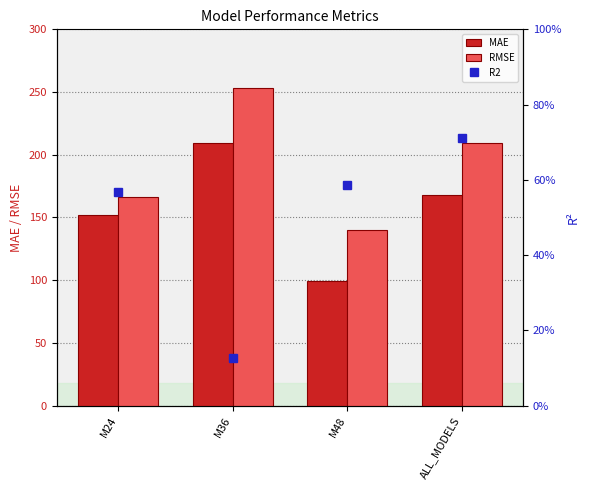

What is the label of the 3rd bar from the left?

M48